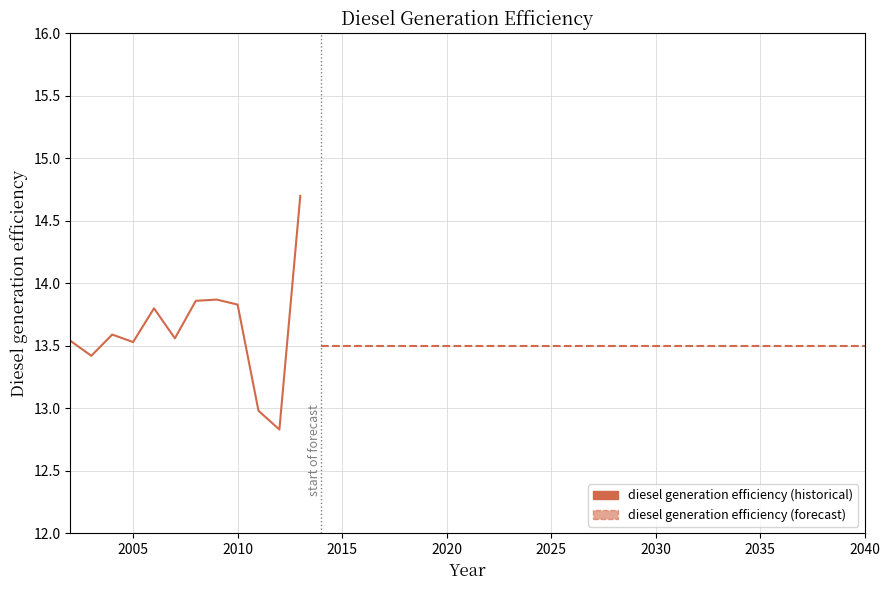

What is the maximum value shown in the chart?

14.7